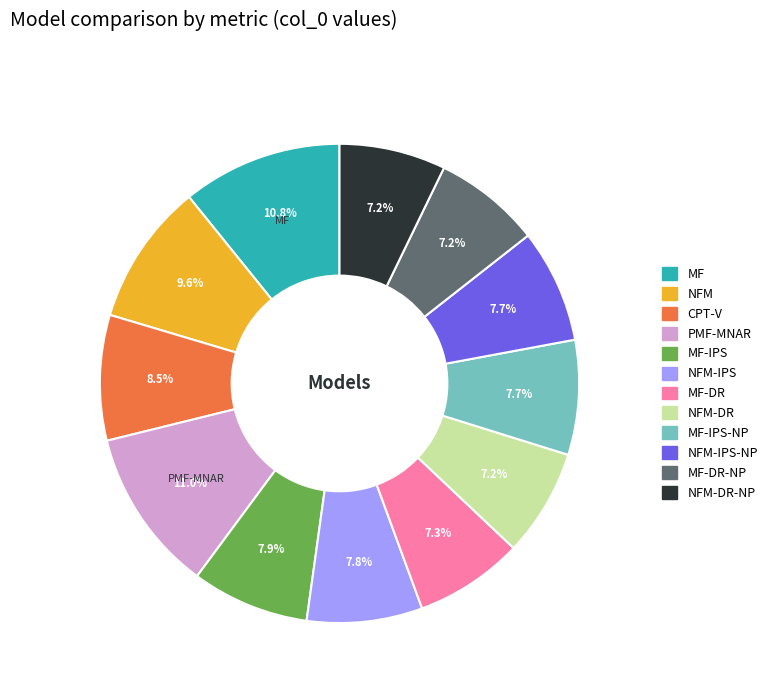

Does any single category account for the majority?

No